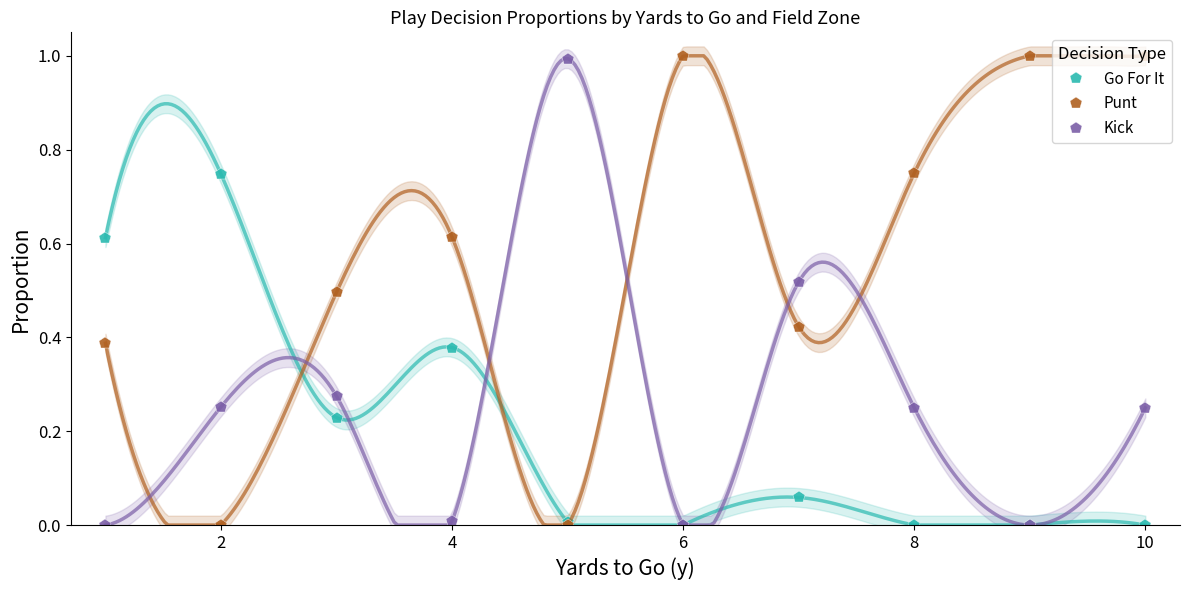

Which series has the largest total across all categories?

Punt